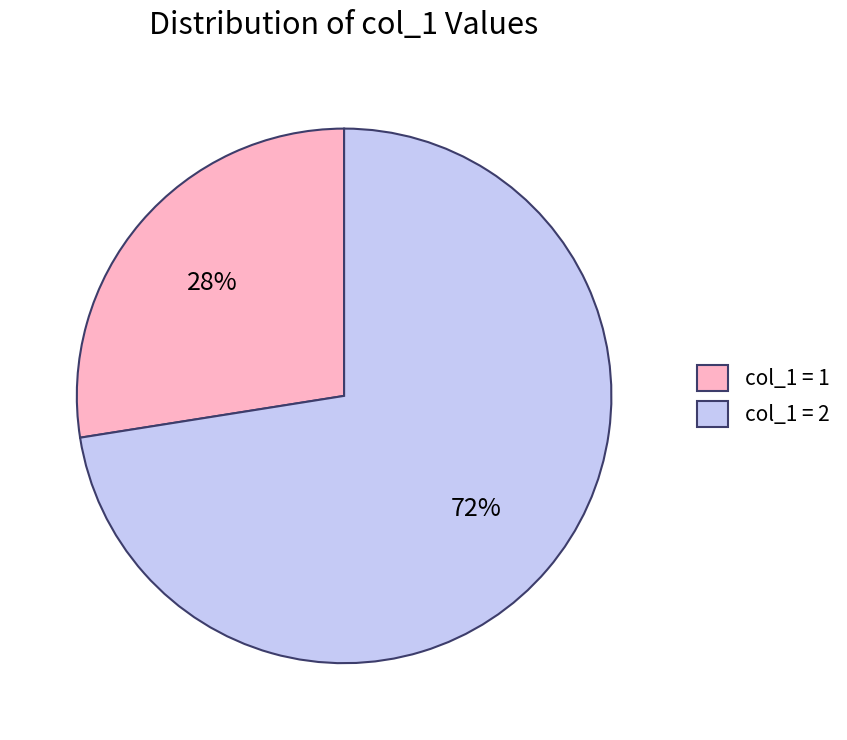

Does any single category account for the majority?

Yes